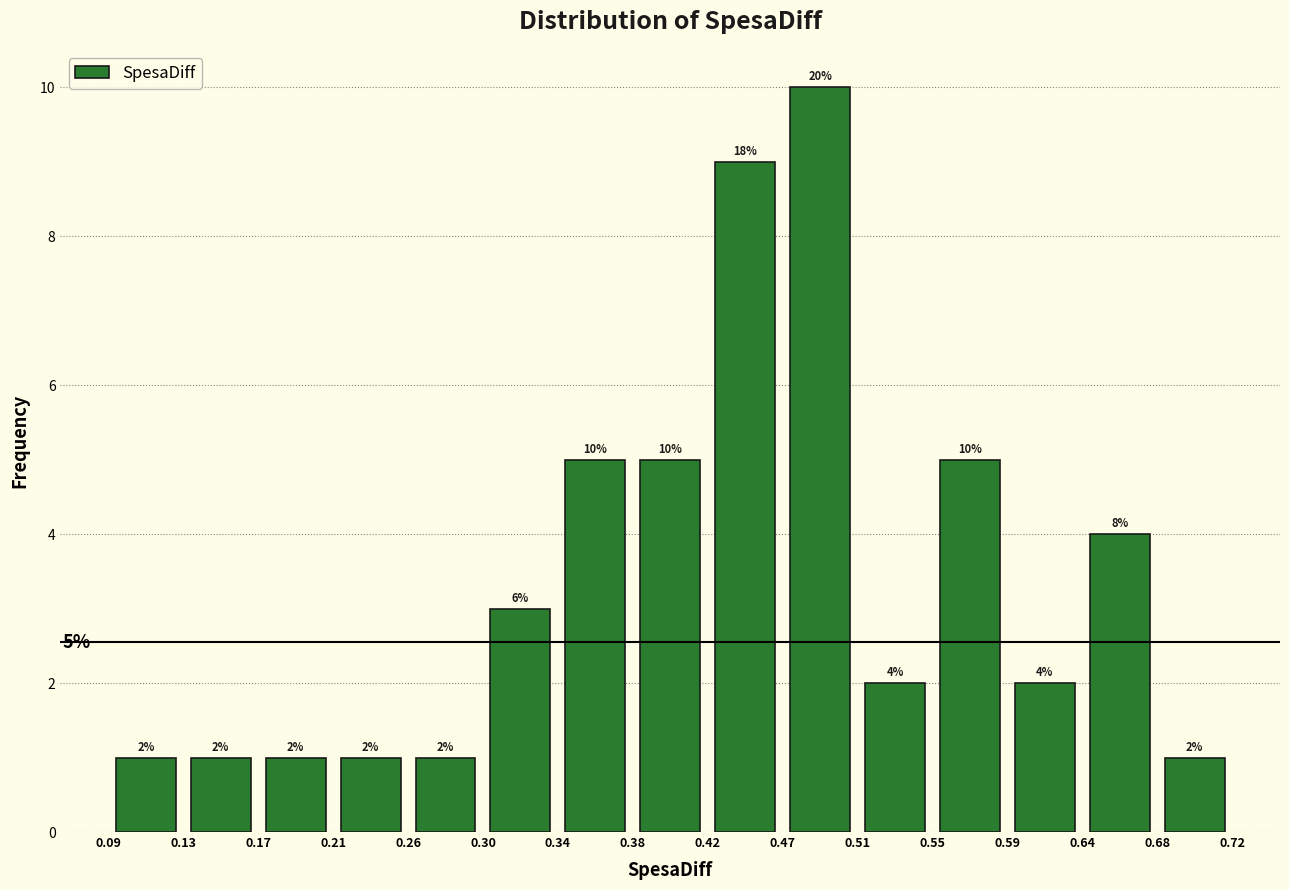

Which range on the x-axis has the tallest bar?

0.47 to 0.51